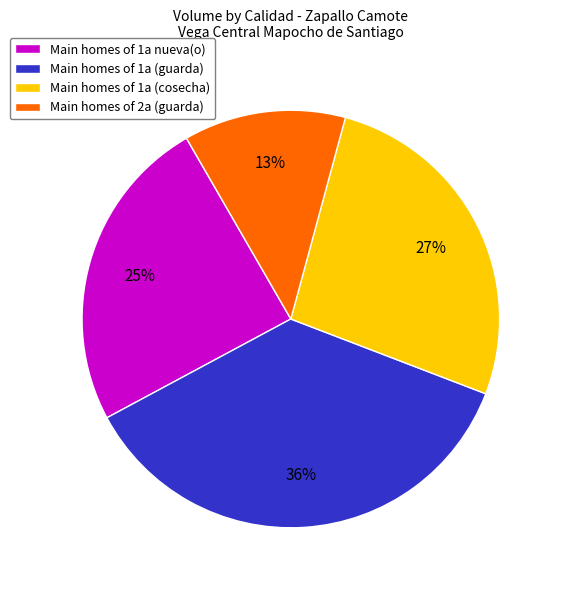

Does Main homes of 1a (guarda) represent more than half of the total?

No